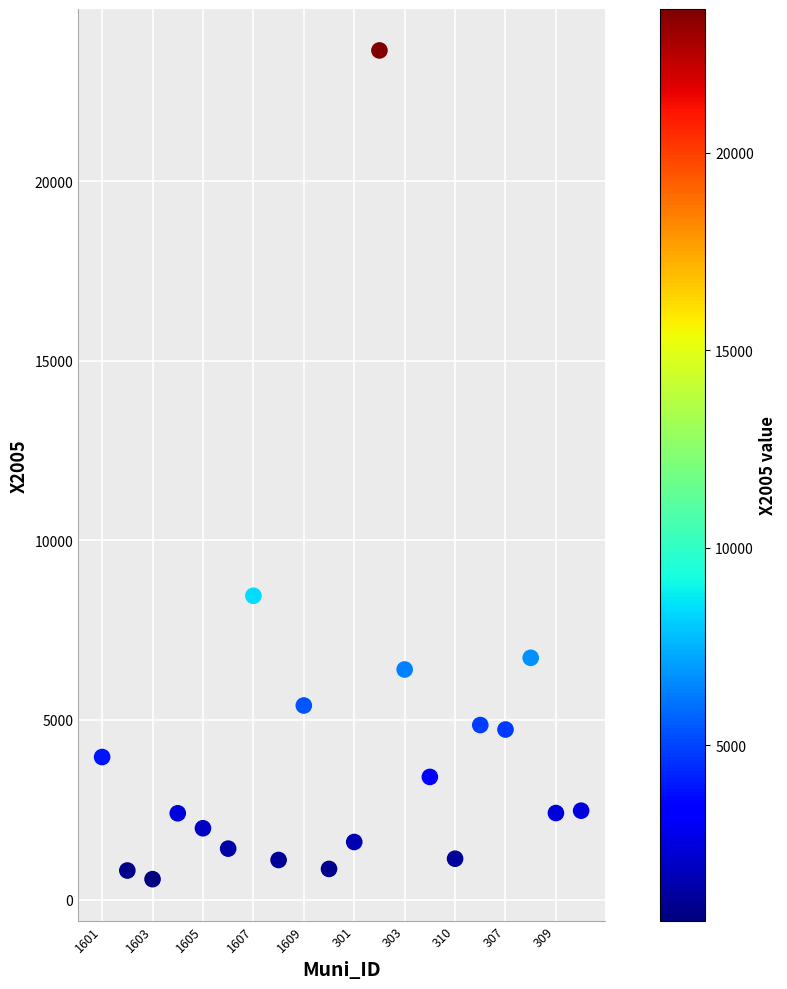

What is the range of Y values (max minus min)?

23064.3